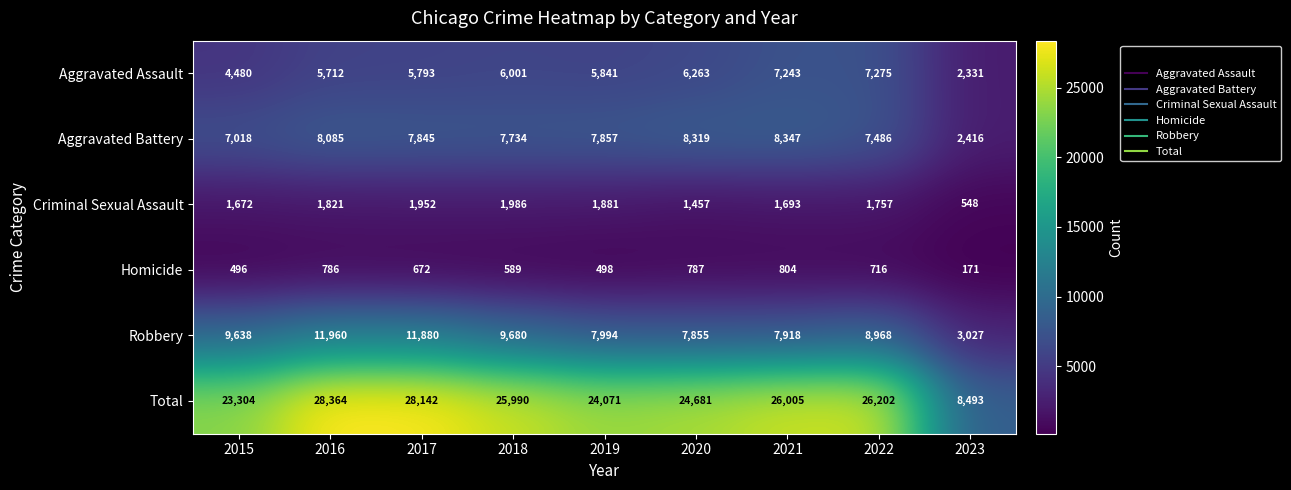

Which series has the widest spread of values?

Total